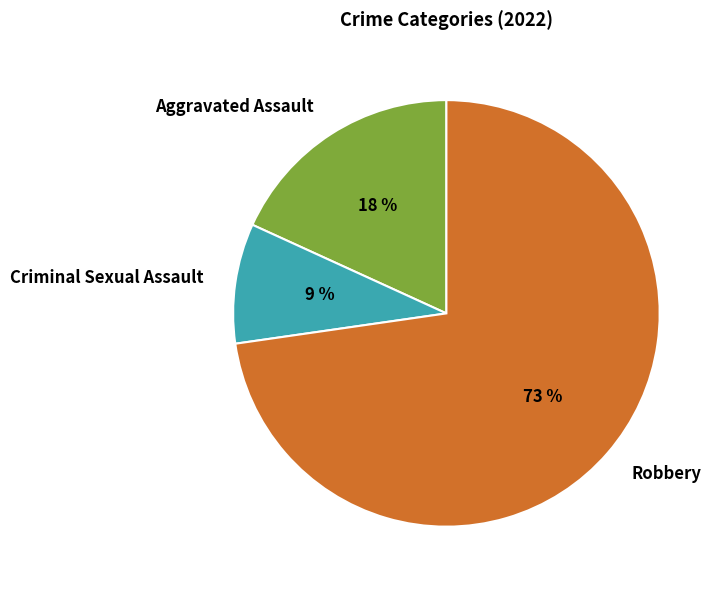

True or false: Robbery accounts for 65% of the total.

False